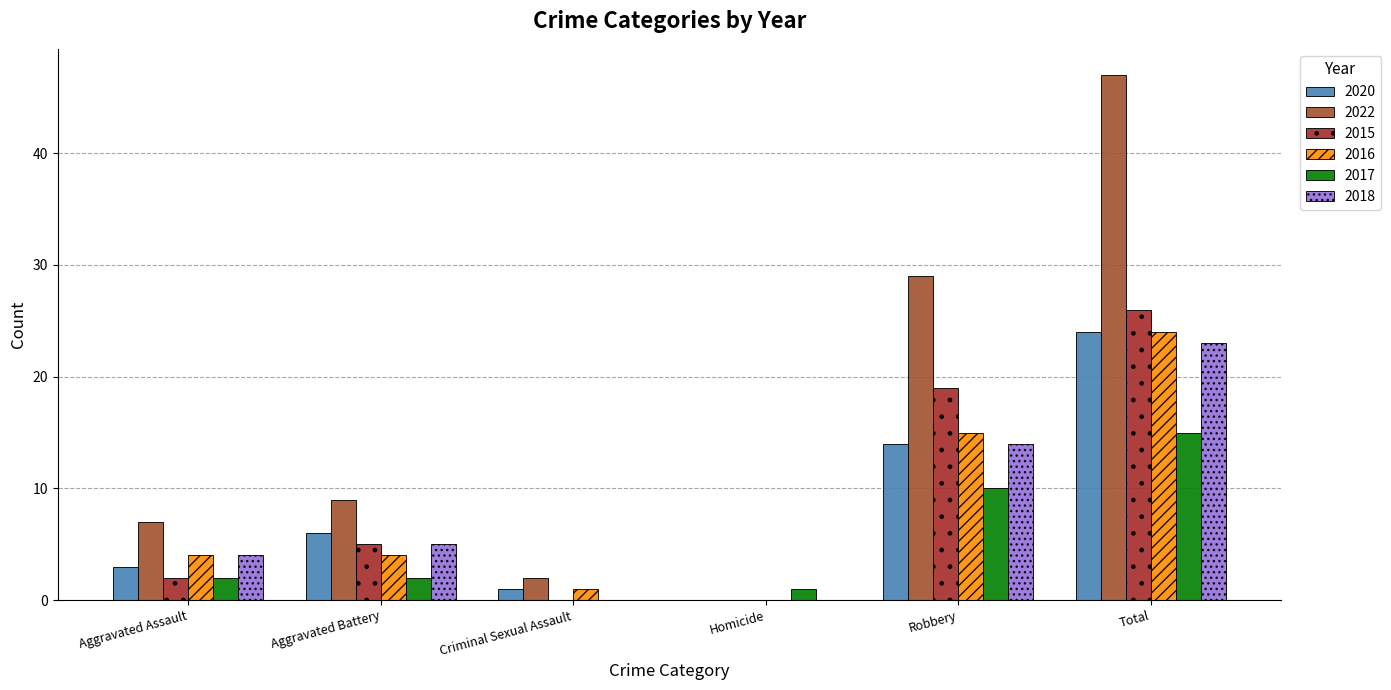

Are the bars grouped side by side (vs. stacked)?

Yes